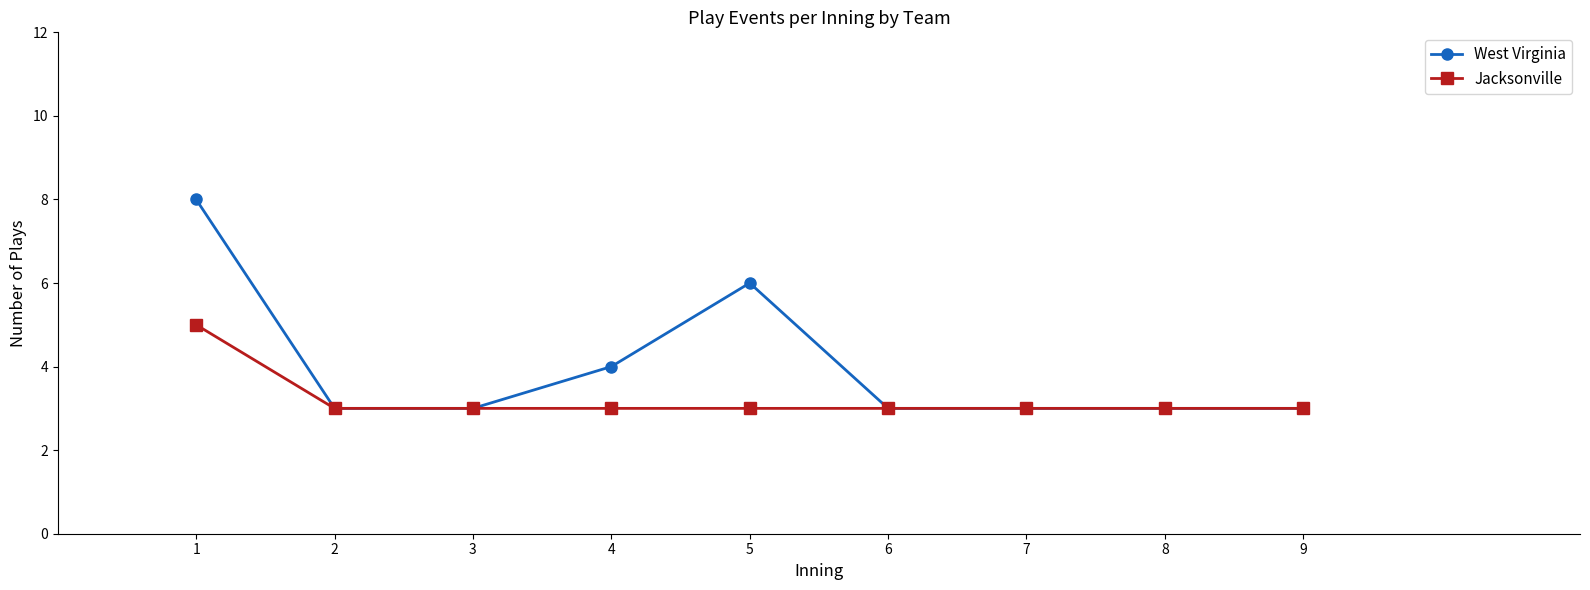

What is the greatest value displayed?

8